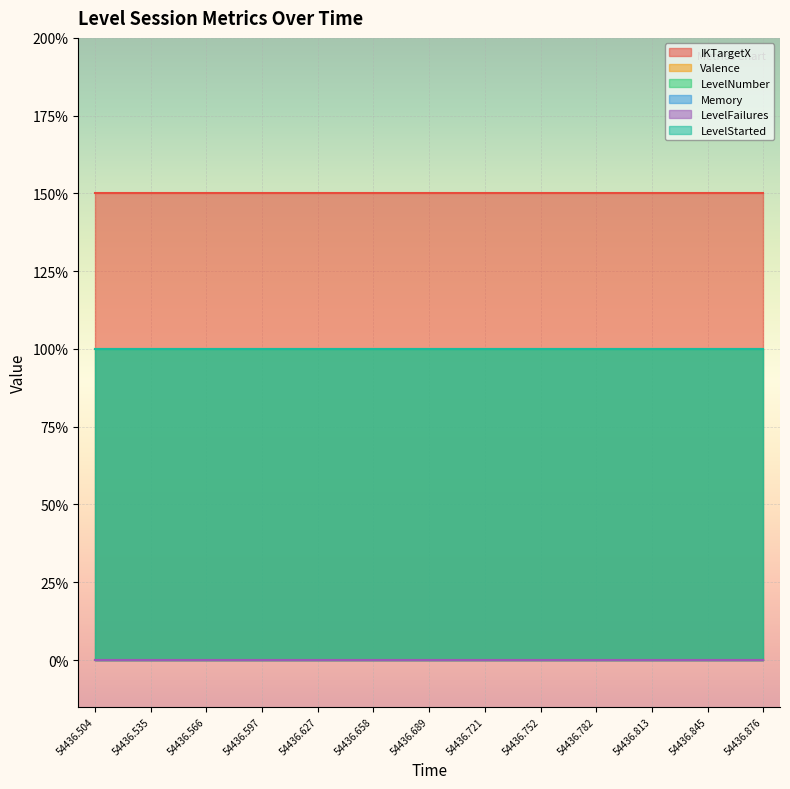

Which series has the largest range (max minus min)?

IKTargetX